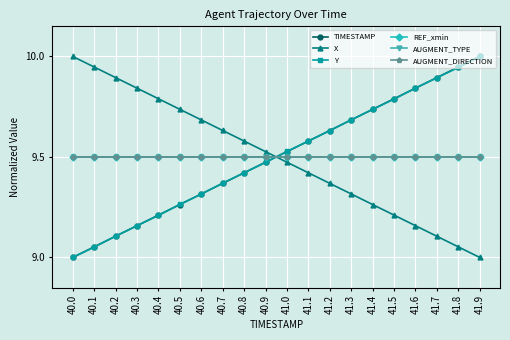

At which category does the chart reach its minimum across all series?

40.0